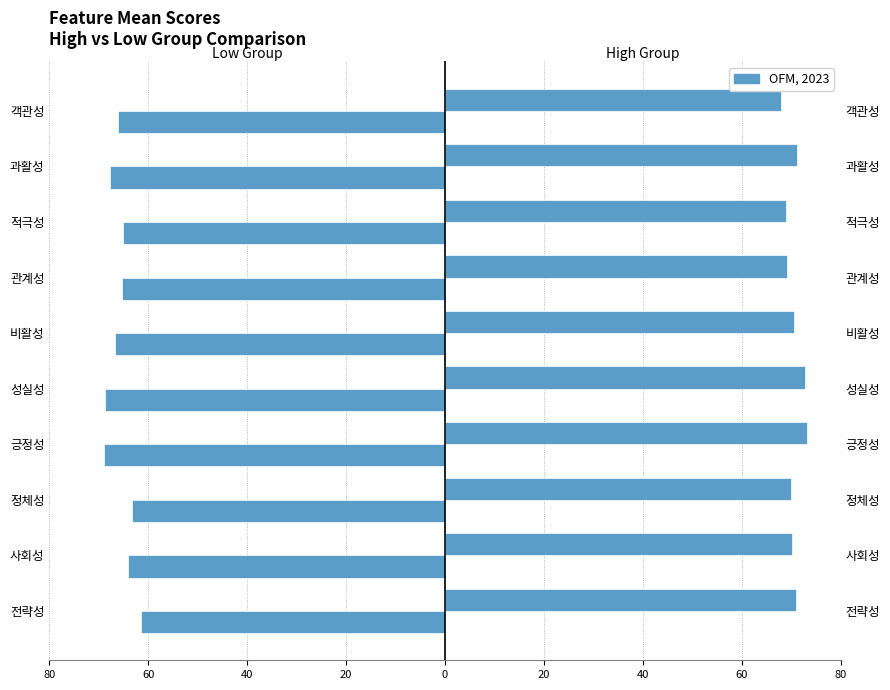

Is it true that High_Mean equals 37.4 at 과활성?

False